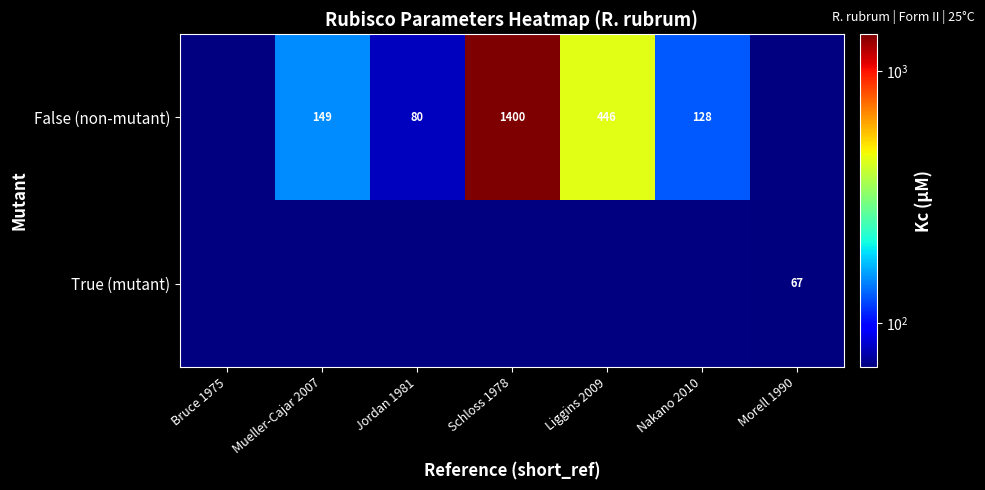

True or false: False (non-mutant) has a value of 149 at Mueller-Cajar 2007.

True